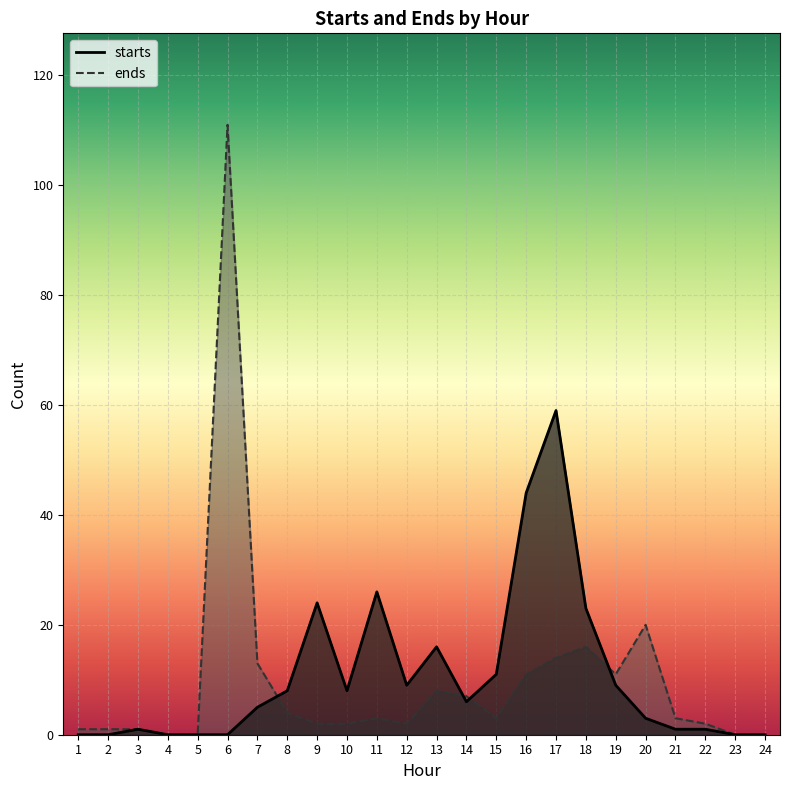

How many data points does each series have?

24